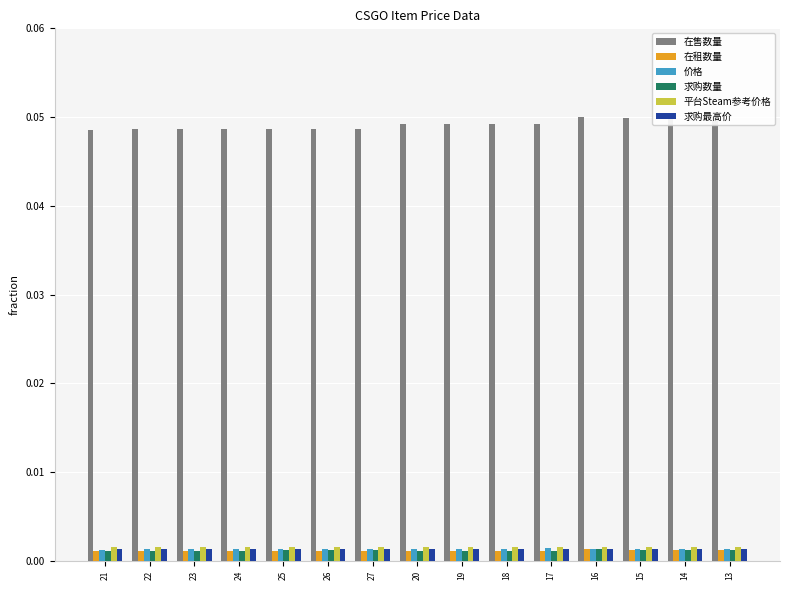

How many 平台Steam参考价格 values are between 0 and 1?

15